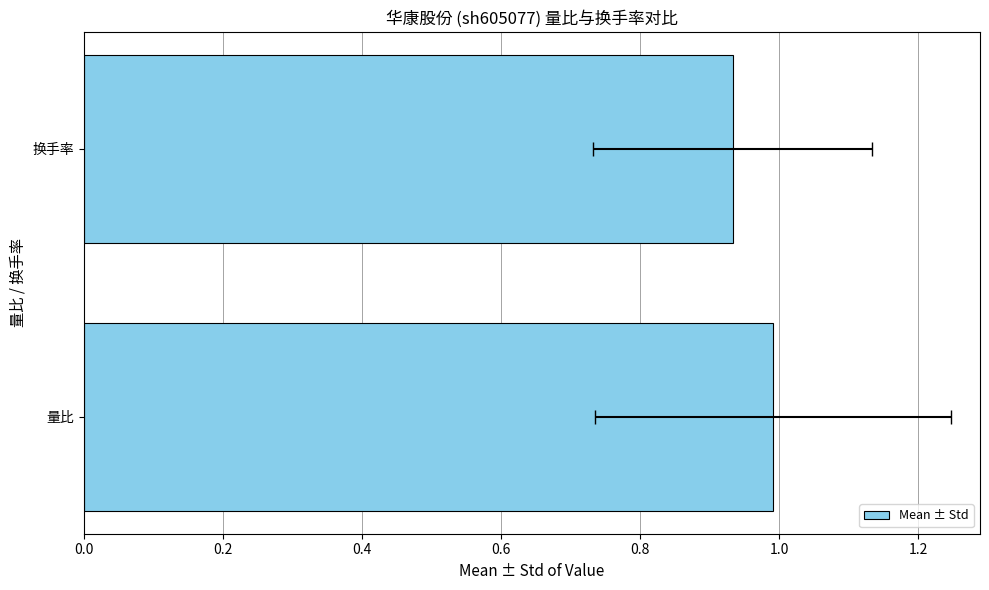

What is the average value?

1.0